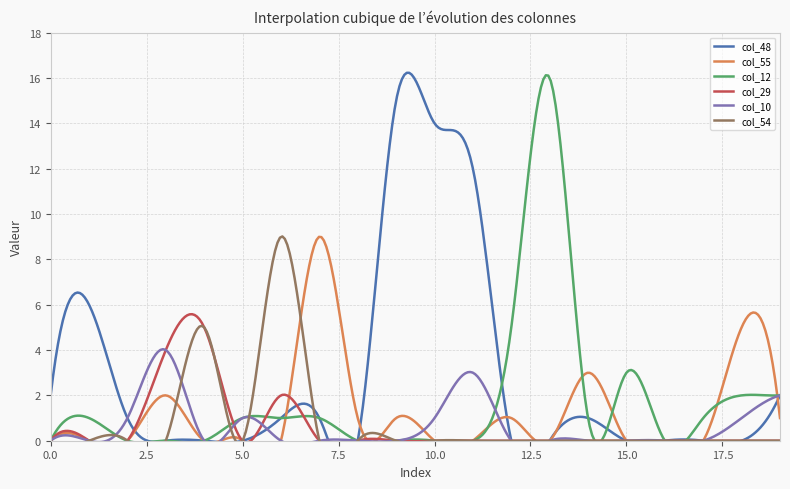

True or false: col_55 has more than 0 interior local peaks.

True